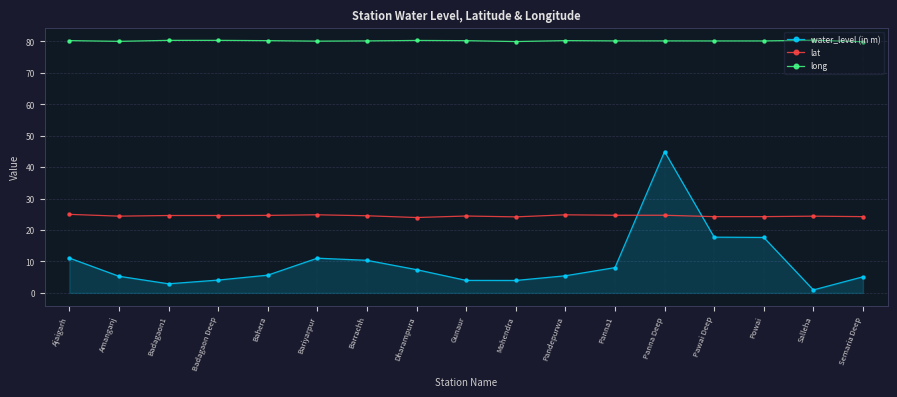

How many categories are shown in the chart?

17